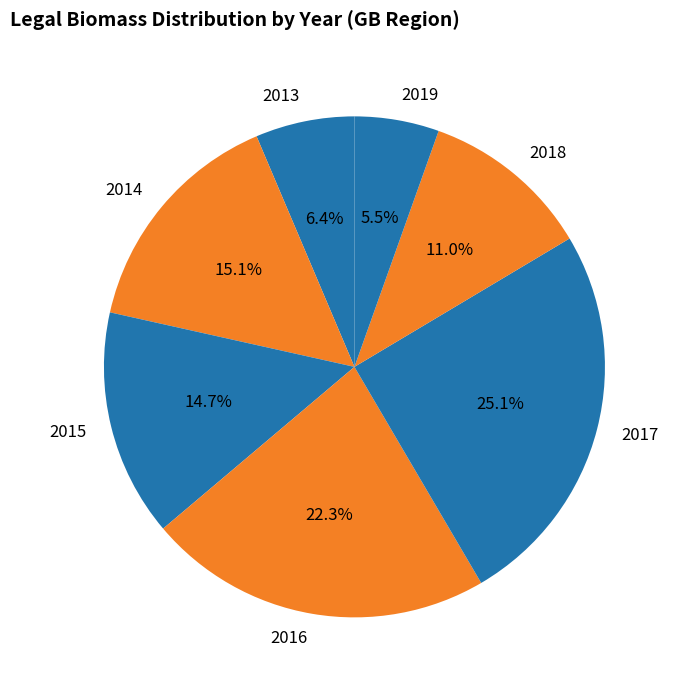

Which has a higher value, 2018 or 2017?

2017